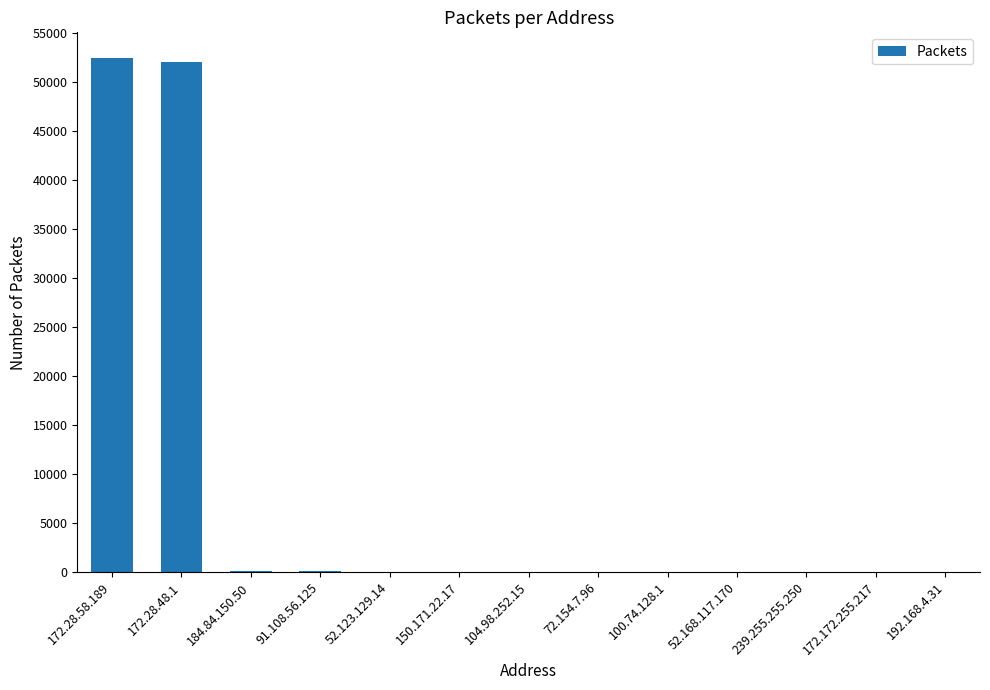

What is the greatest value displayed?

52401